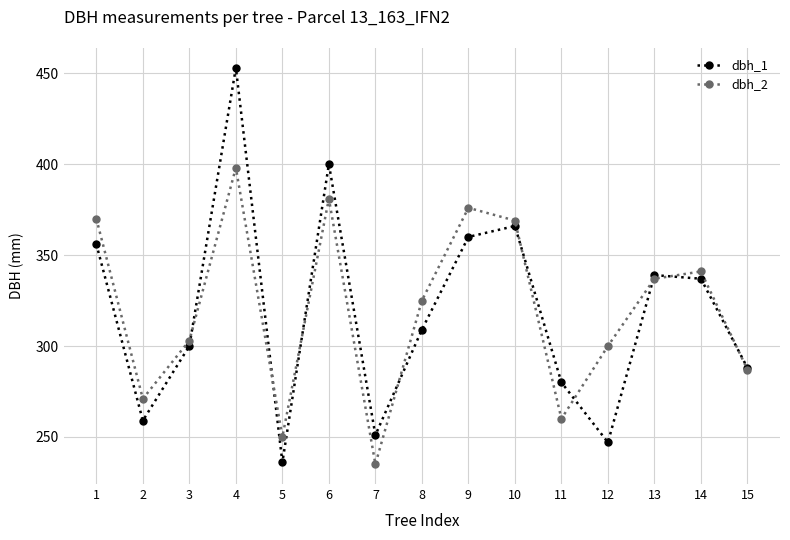

Rank the categories by dbh_1 value from highest to lowest.

4, 6, 10, 9, 1, 13, 14, 8, 3, 15, 11, 2, 7, 12, 5